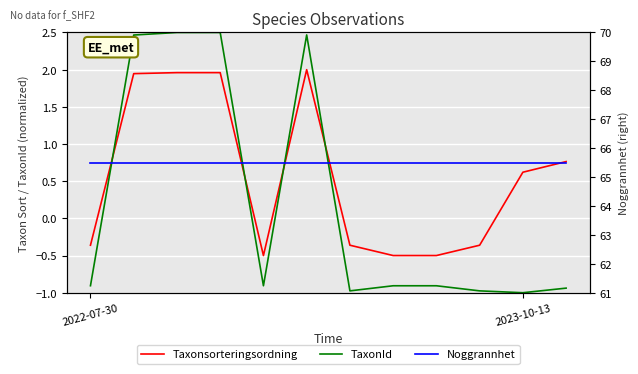

What is the approximate value of Taxonsorteringsordning at 2023-10-13?

0.6